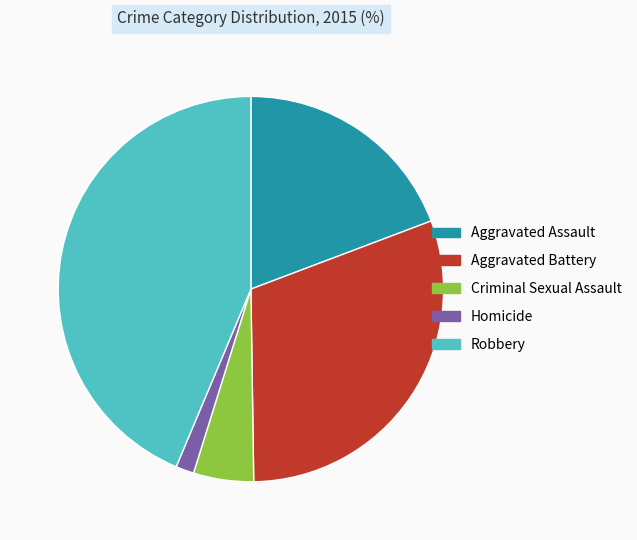

Is it true that Aggravated Battery is 39% of the pie?

False